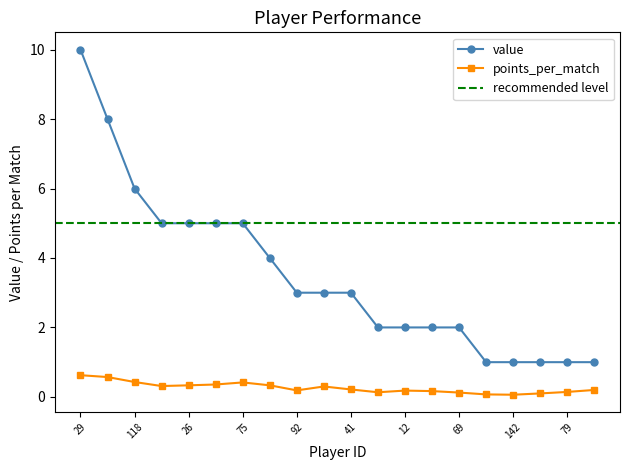

True or false: points_per_match and value cross at least once.

False